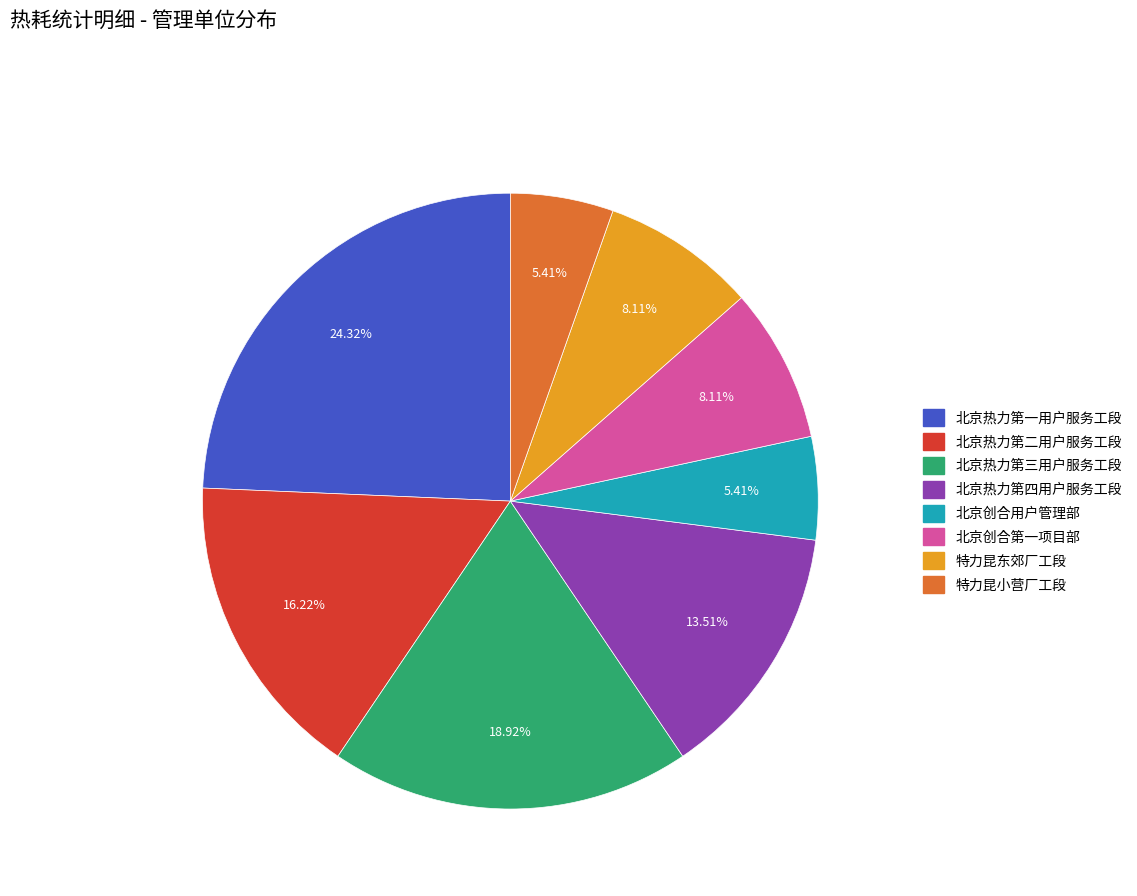

Which has a higher value, 北京热力第一用户服务工段 or 北京创合第一项目部?

北京热力第一用户服务工段